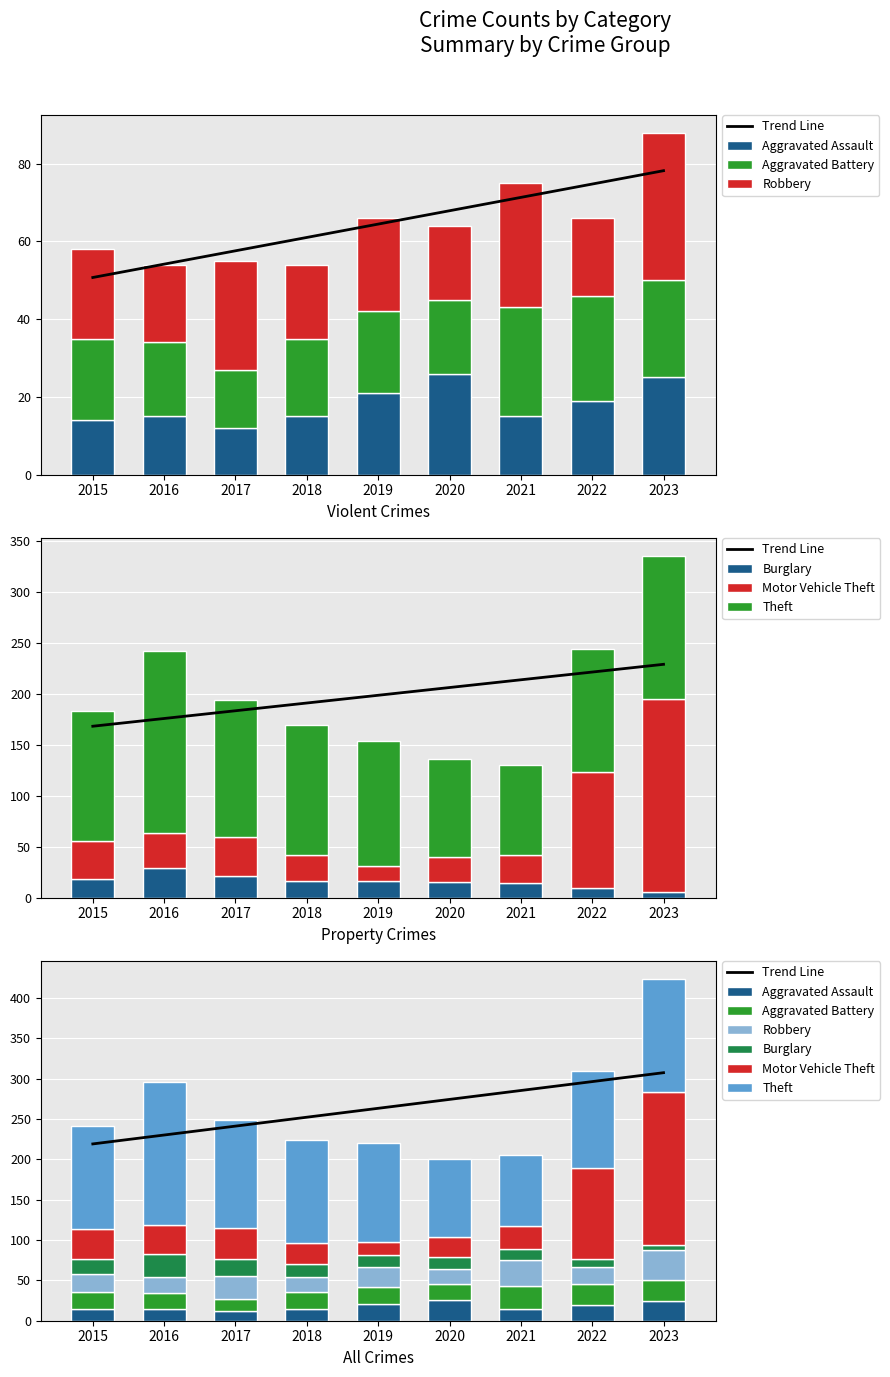

What is the approximate value of Aggravated Battery at 2022?

27